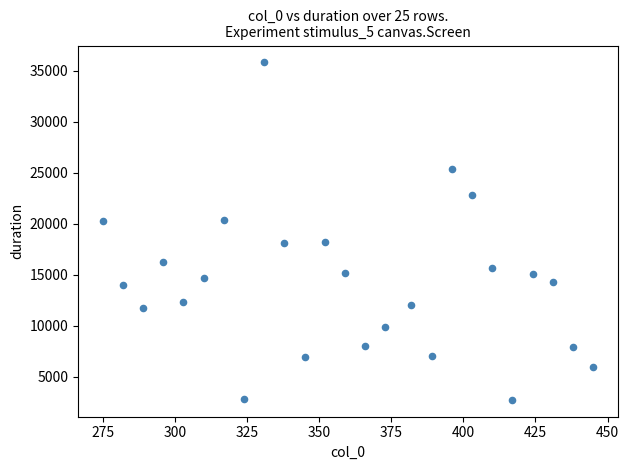

What is the range of Y values (max minus min)?

33066.4